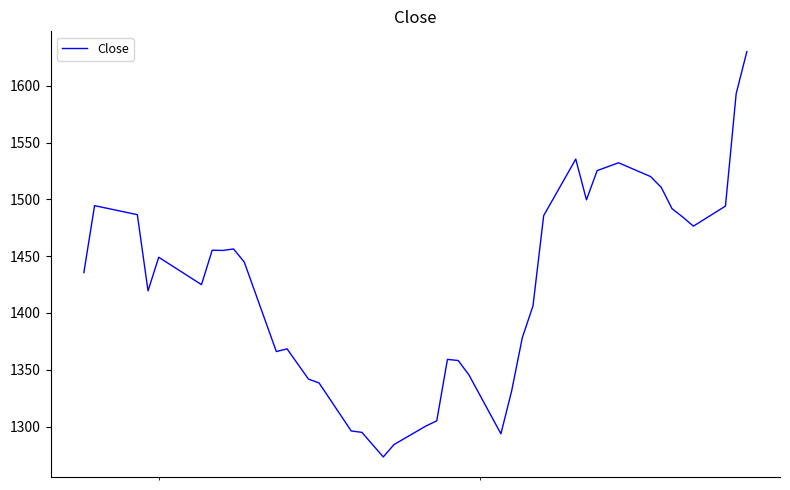

What is the maximum value shown in the chart?

1630.2